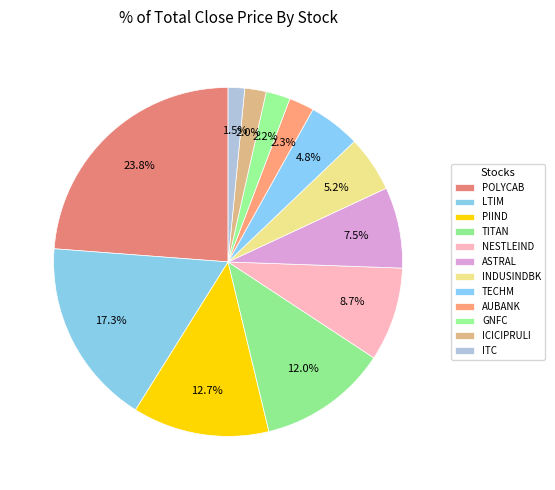

How many segments does this pie chart have?

12